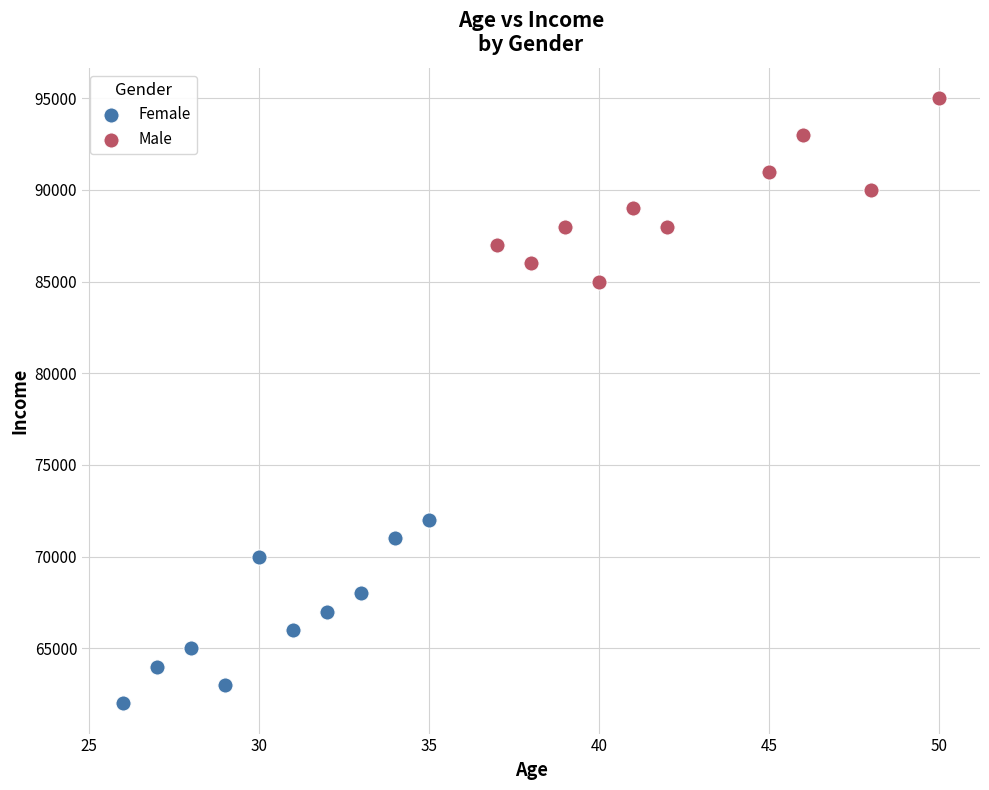

Which series contains the lowest Y value?

Female